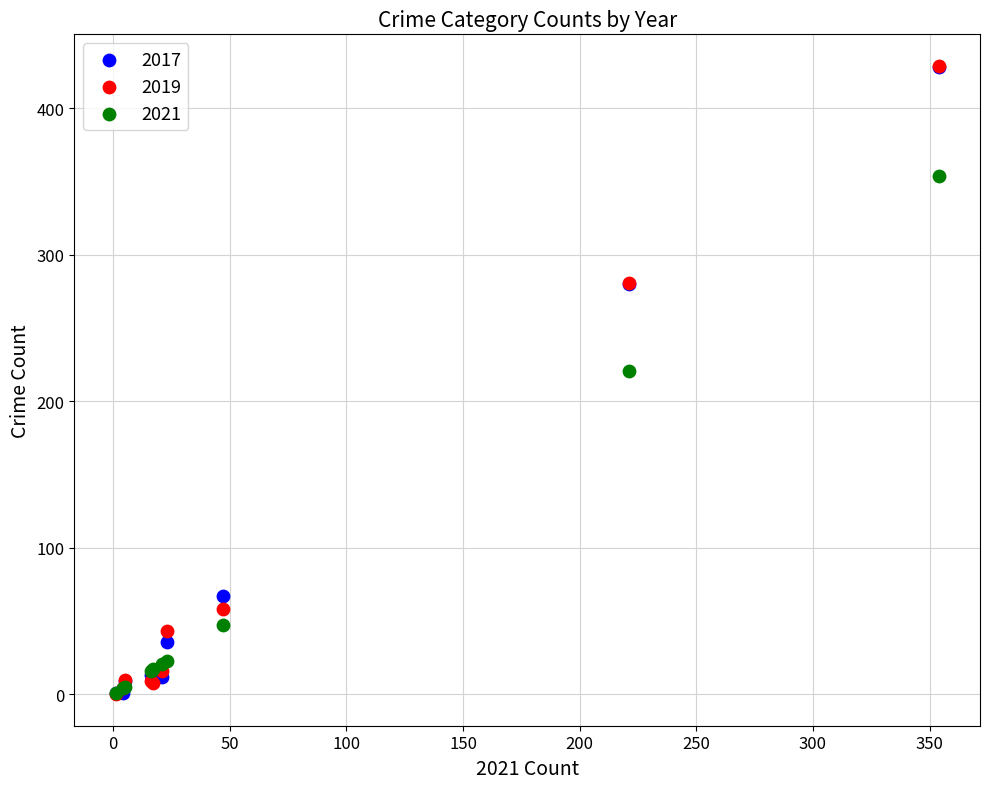

What are all the series names shown in the legend?

2017, 2019, 2021